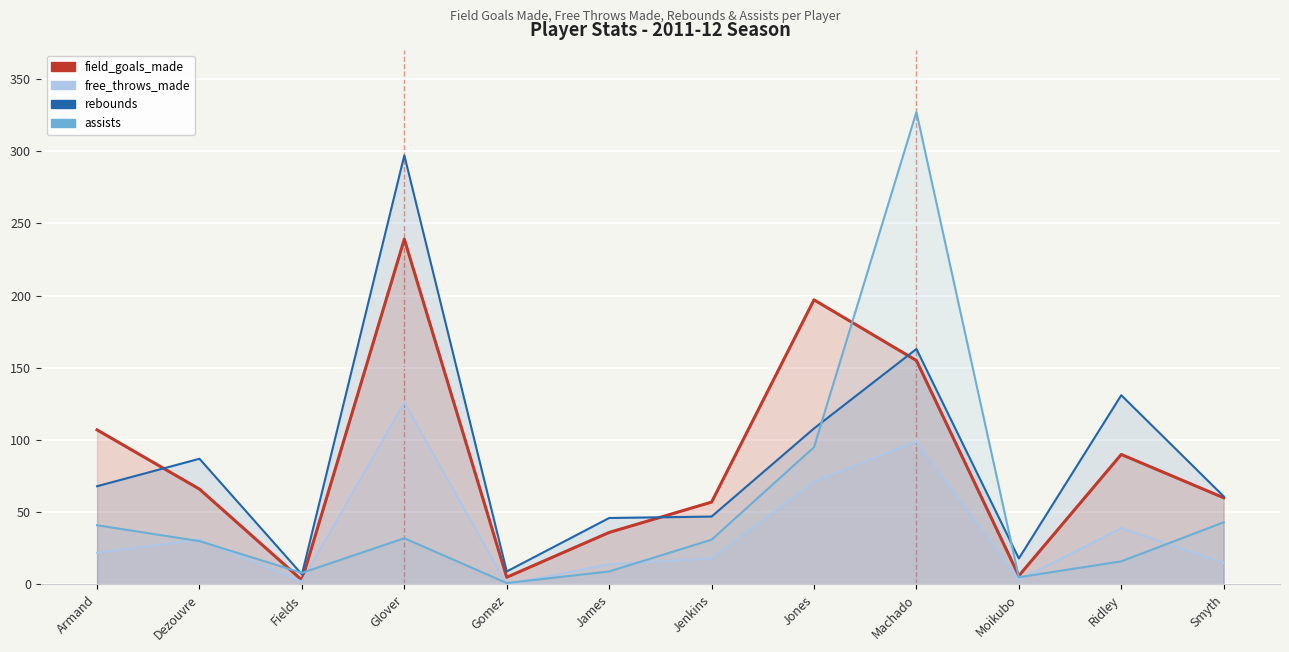

Where is the first local minimum for assists?

Fields